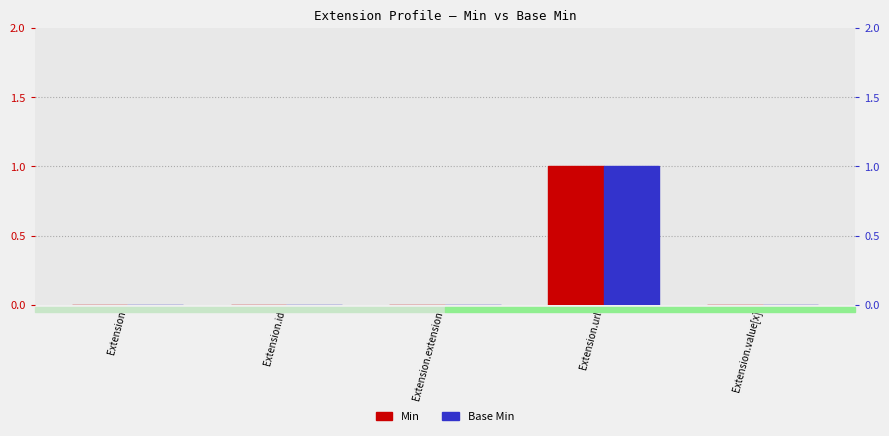

How many Base Min values are between 0 and 1?

5